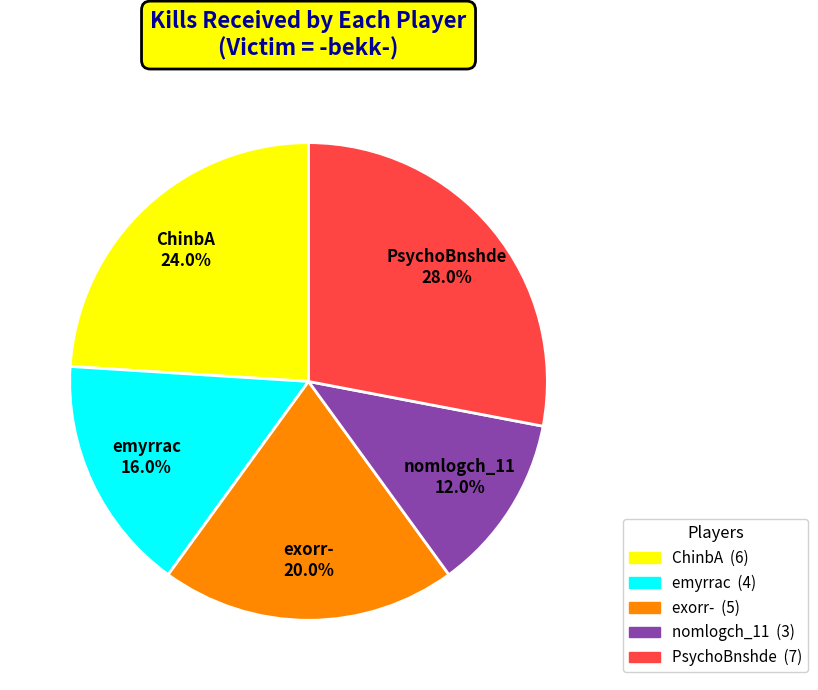

What is the total percentage of PsychoBnshde (7) and emyrrac (4)?

44.0%